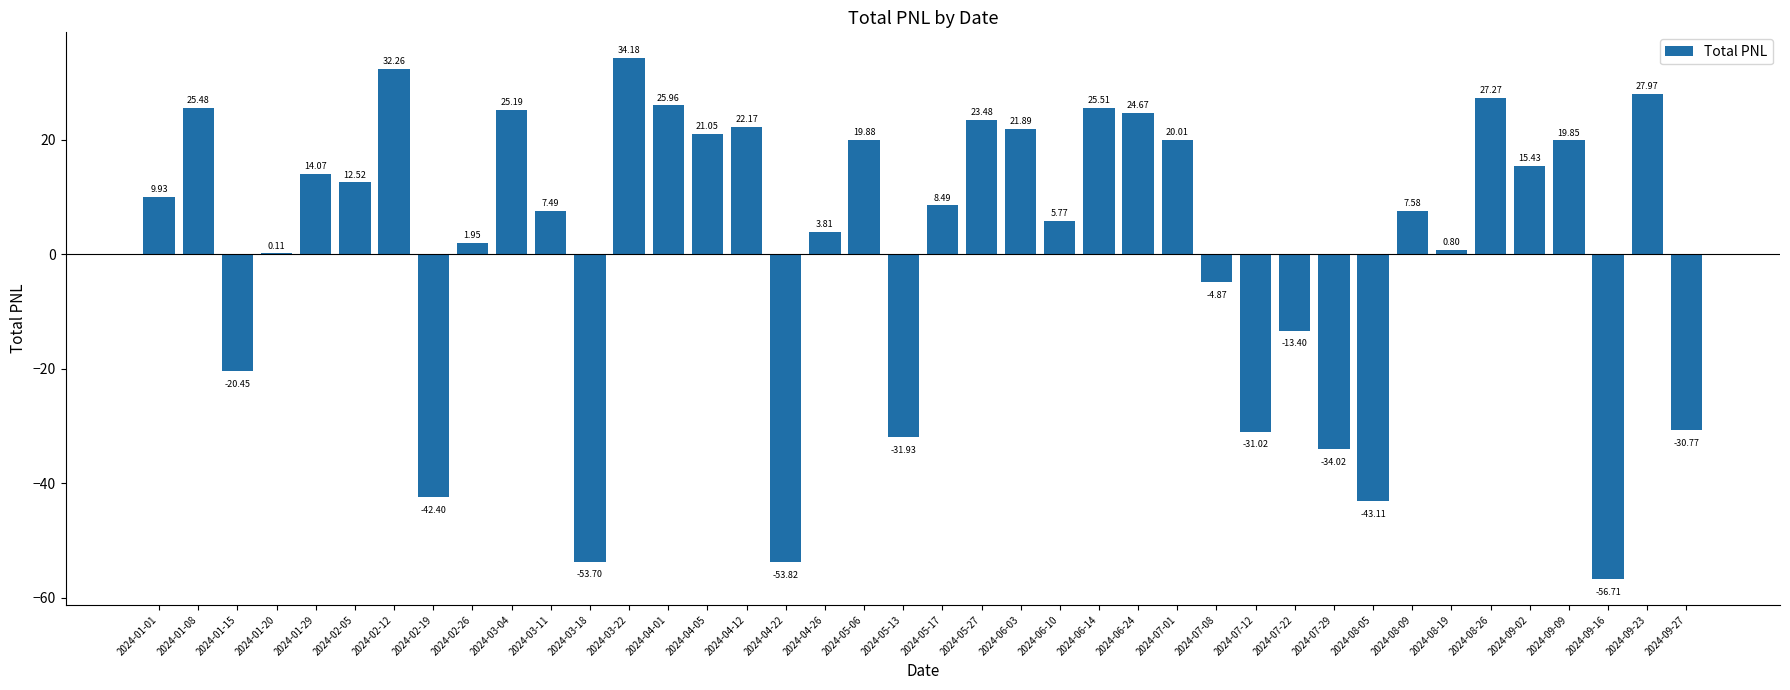

True or false: the data shows -13.4 at 2024-07-22.

True